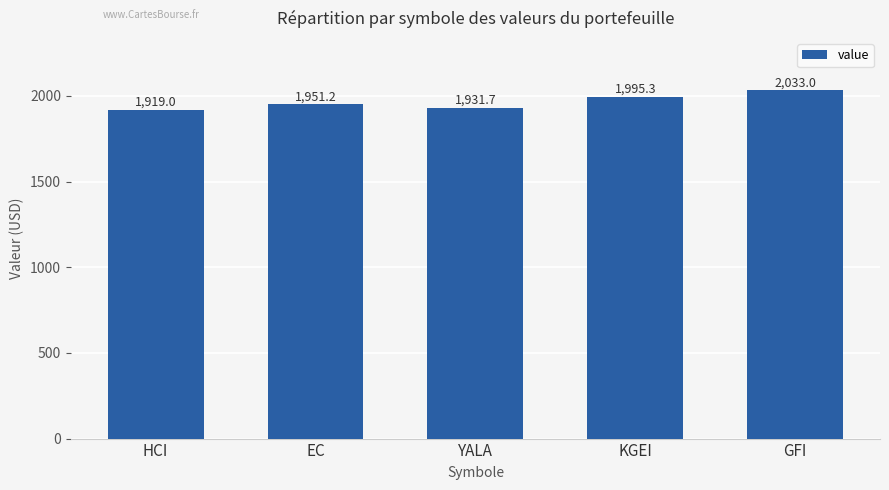

What is the value of the 5th bar from the left?

2033.0